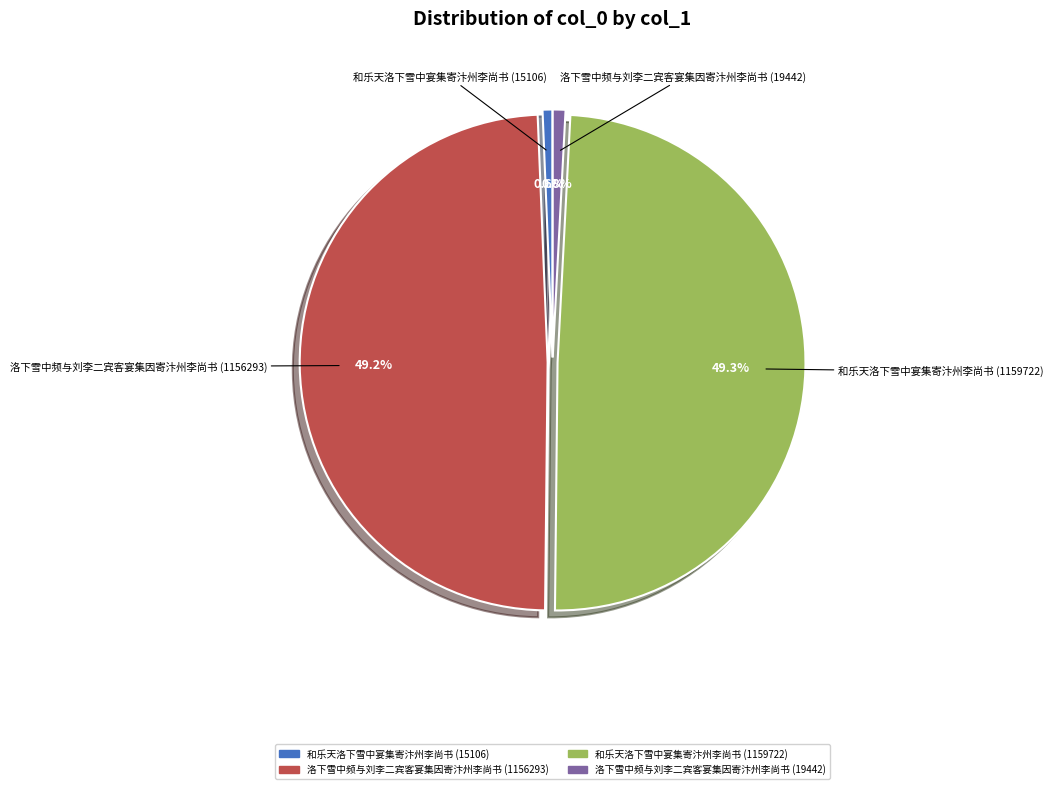

Does 洛下雪中频与刘李二宾客宴集因寄汴州李尚书 (1156293) represent more than half of the total?

No